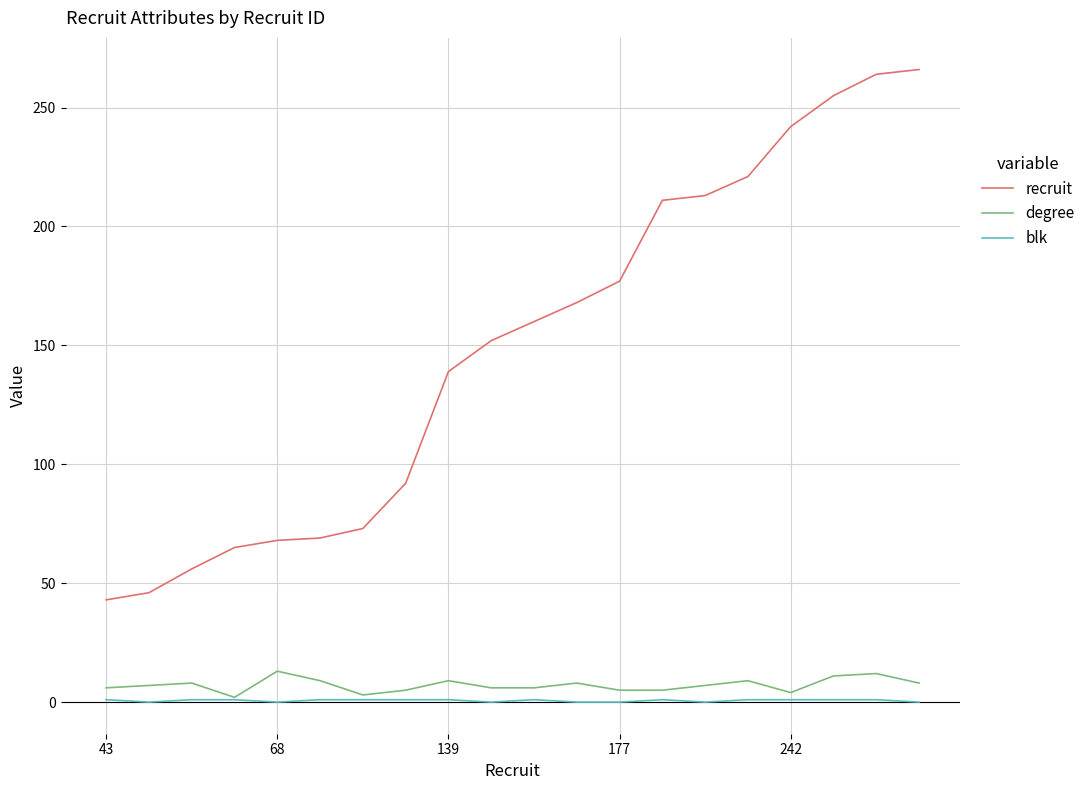

What is the difference between the maximum and second lowest values in the degree series?

10